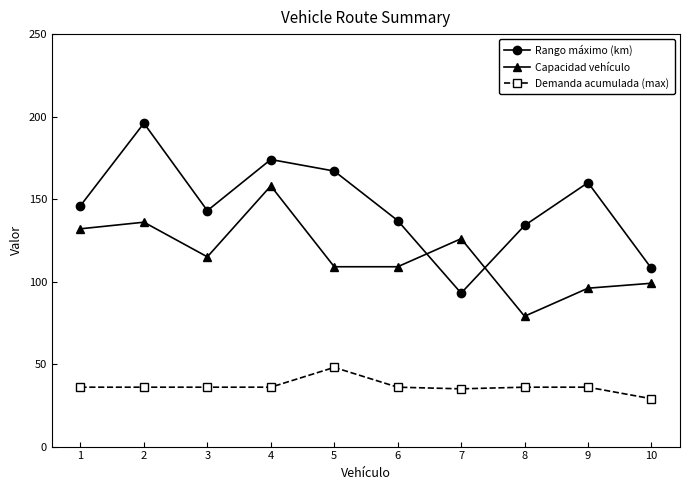

What is the total value across all series at 2?

368